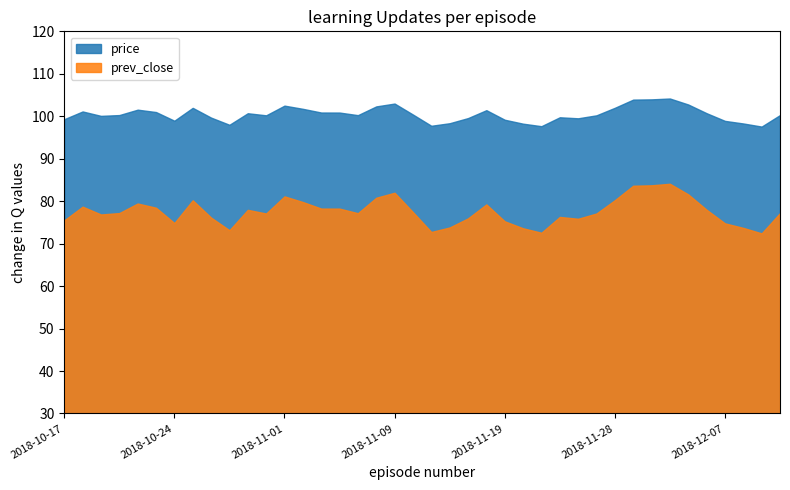

Which series has the largest range (max minus min)?

prev_close